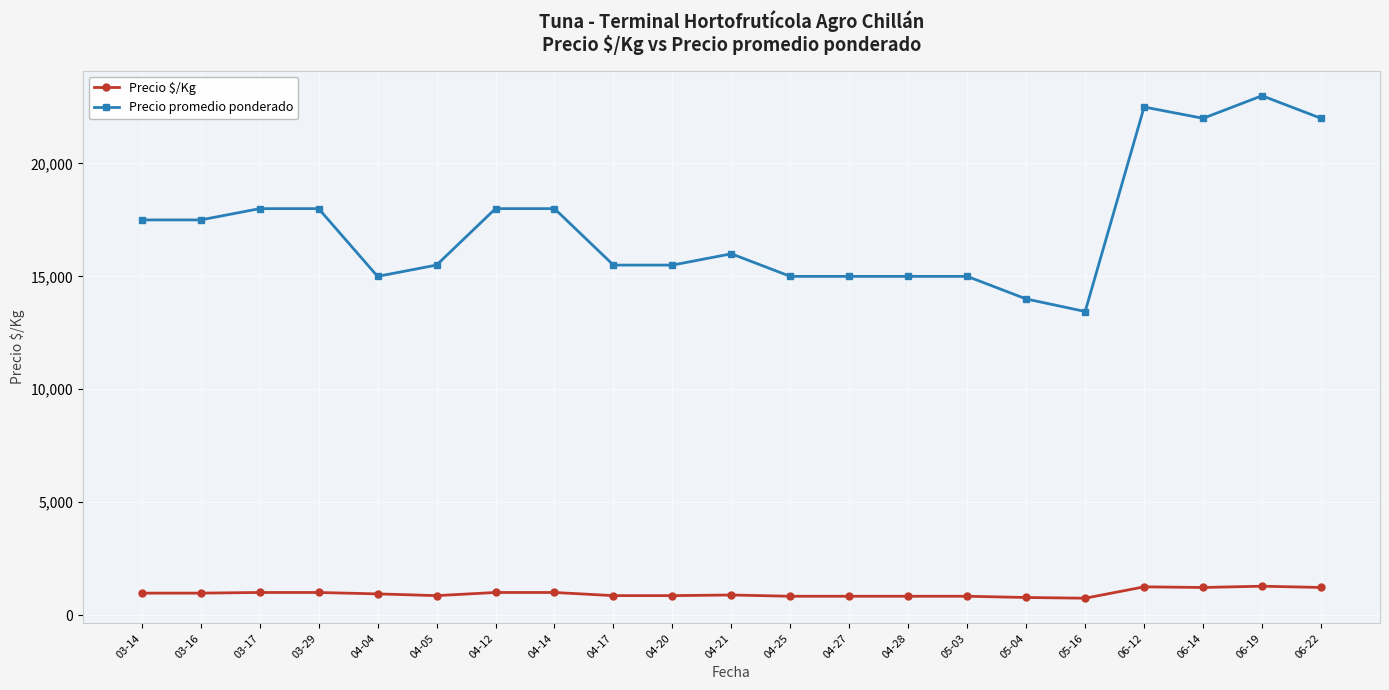

What position from the right is 06-19?

2